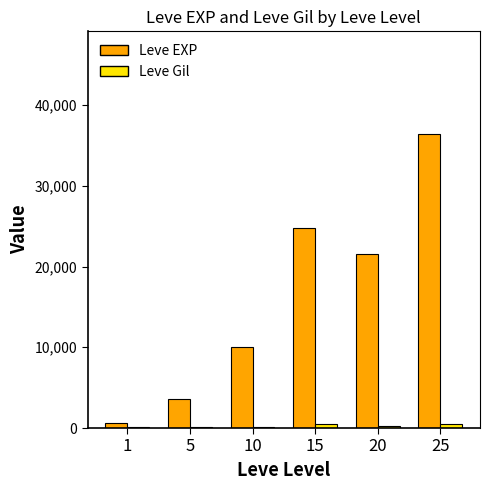

True or false: Leve EXP has a value of 36390 at 25.

True